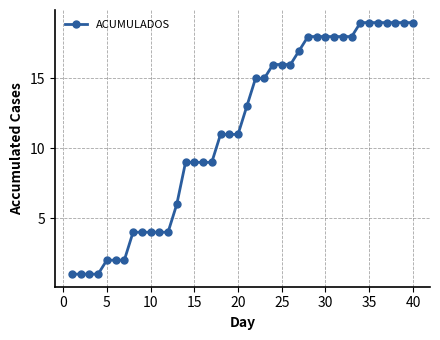

What is the average value?

11